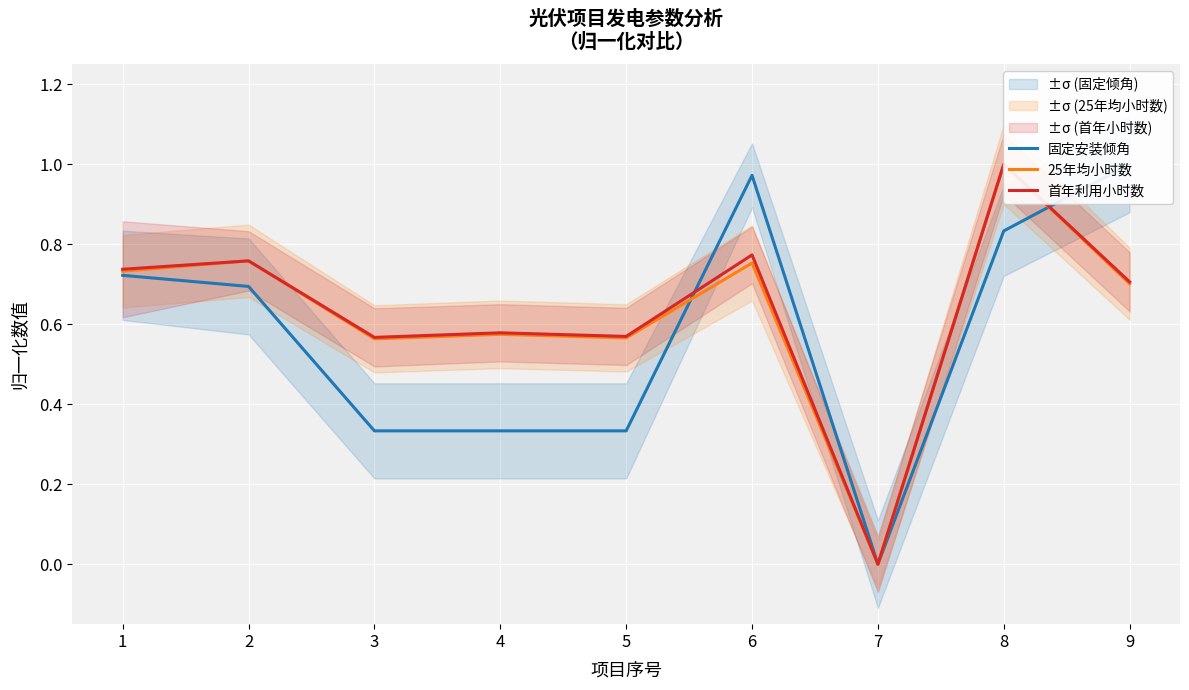

At which label is 首年利用小时数 closest to 0?

7